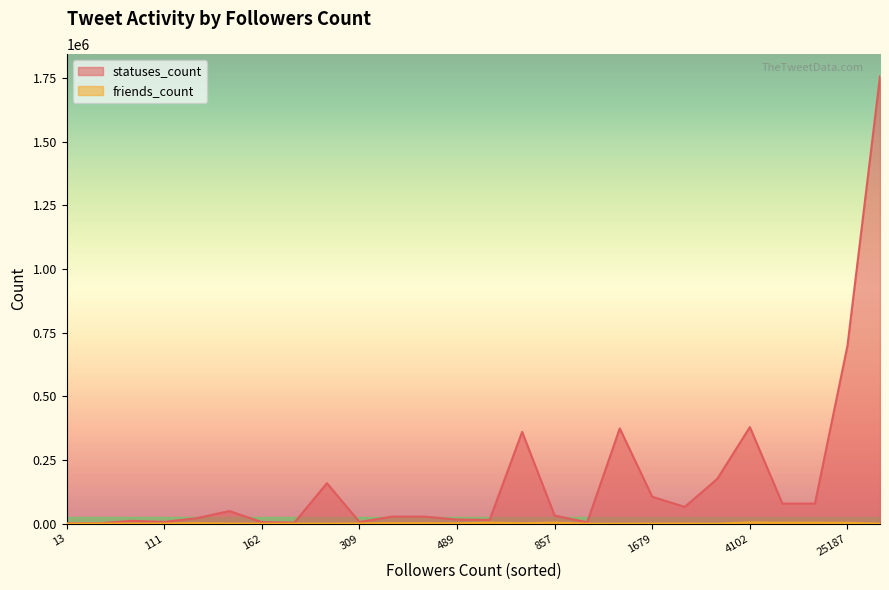

How many data points in friends_count are above 500?

12